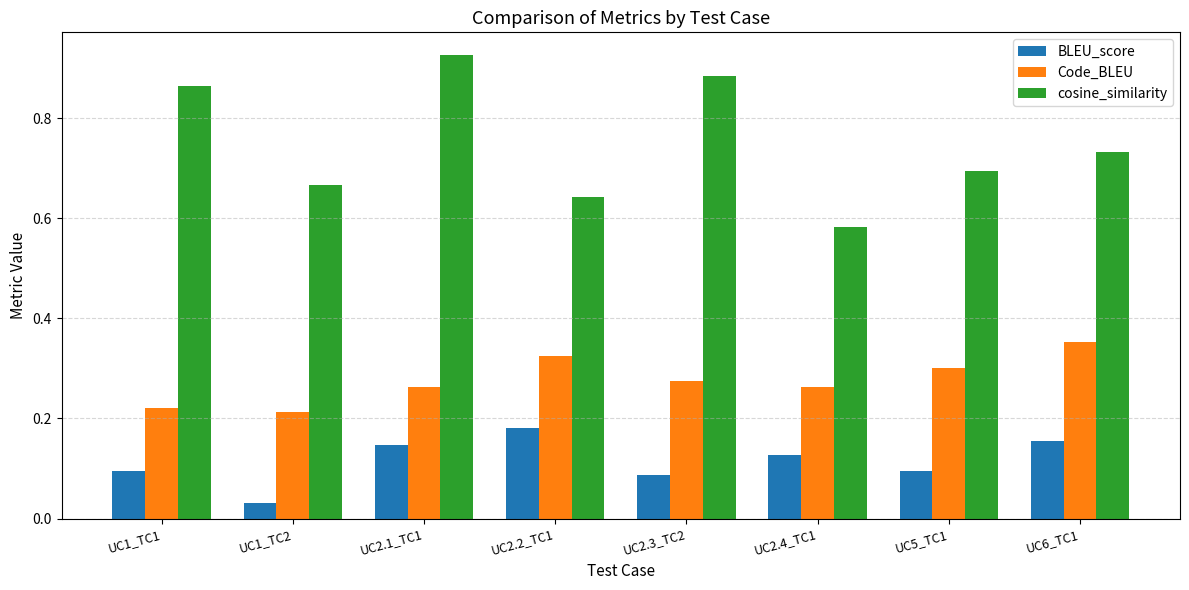

Which series changed the most between UC1_TC2 and UC2.3_TC2?

cosine_similarity